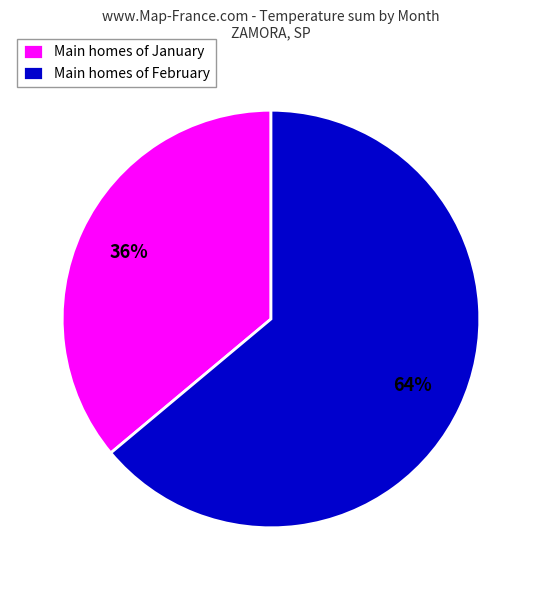

To the nearest percent, what is the average slice percentage?

50%